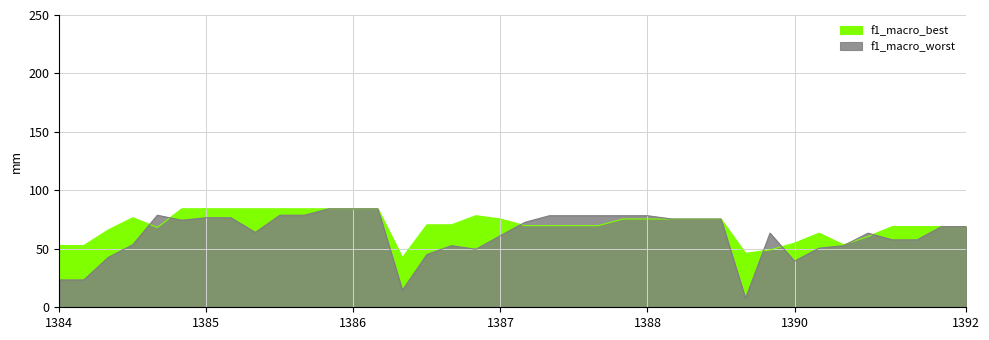

What position from the left is 27?

28